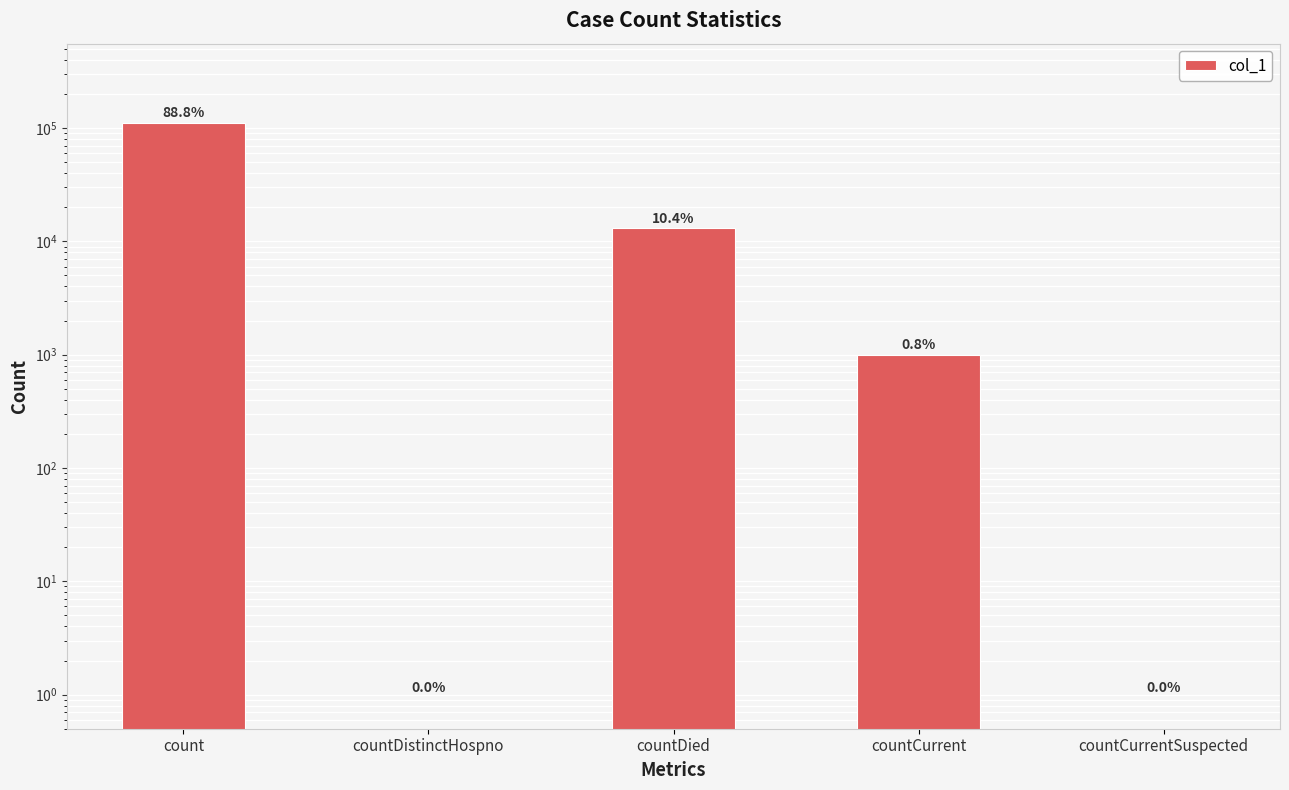

Reading left to right, list all the values displayed in this chart.

111120	0	13035	996	0